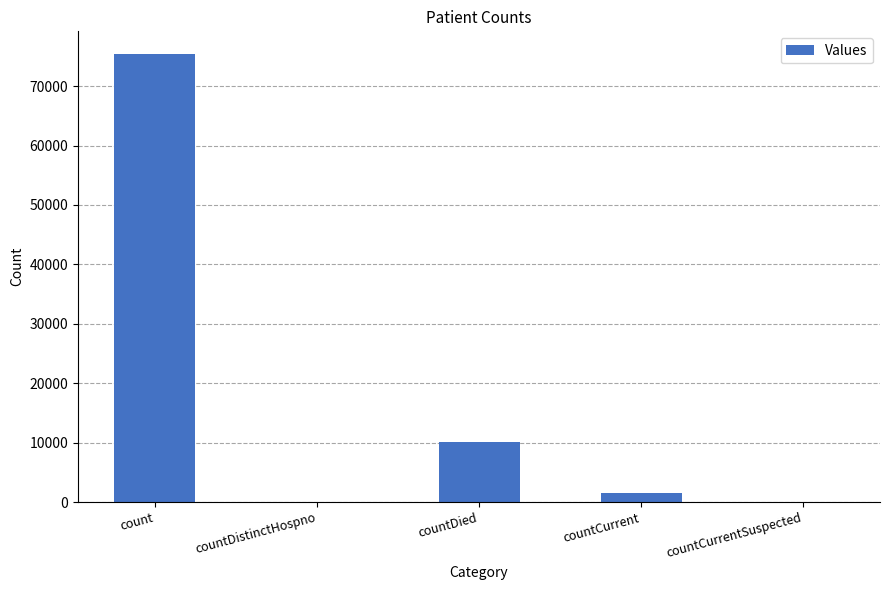

Are the bars grouped side by side (vs. stacked)?

No